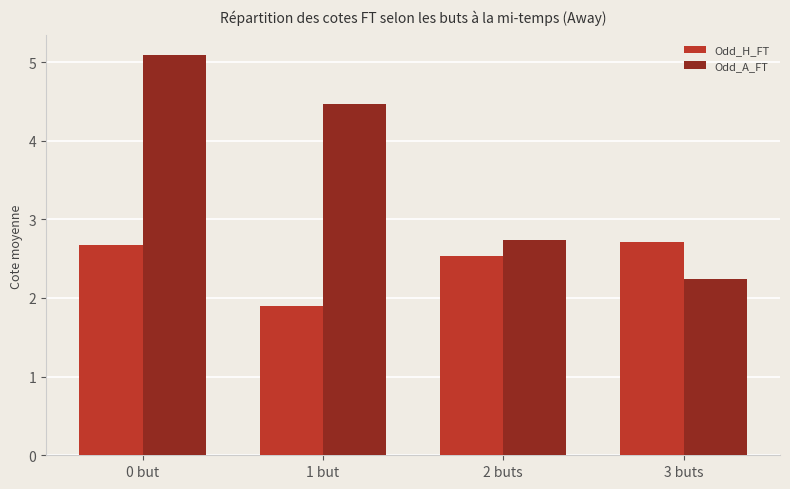

Reading right to left, list all the values displayed in this chart.

Odd_H_FT: 3 buts=2.7	2 buts=2.5	1 but=1.9	0 but=2.7
Odd_A_FT: 3 buts=2.2	2 buts=2.7	1 but=4.5	0 but=5.1